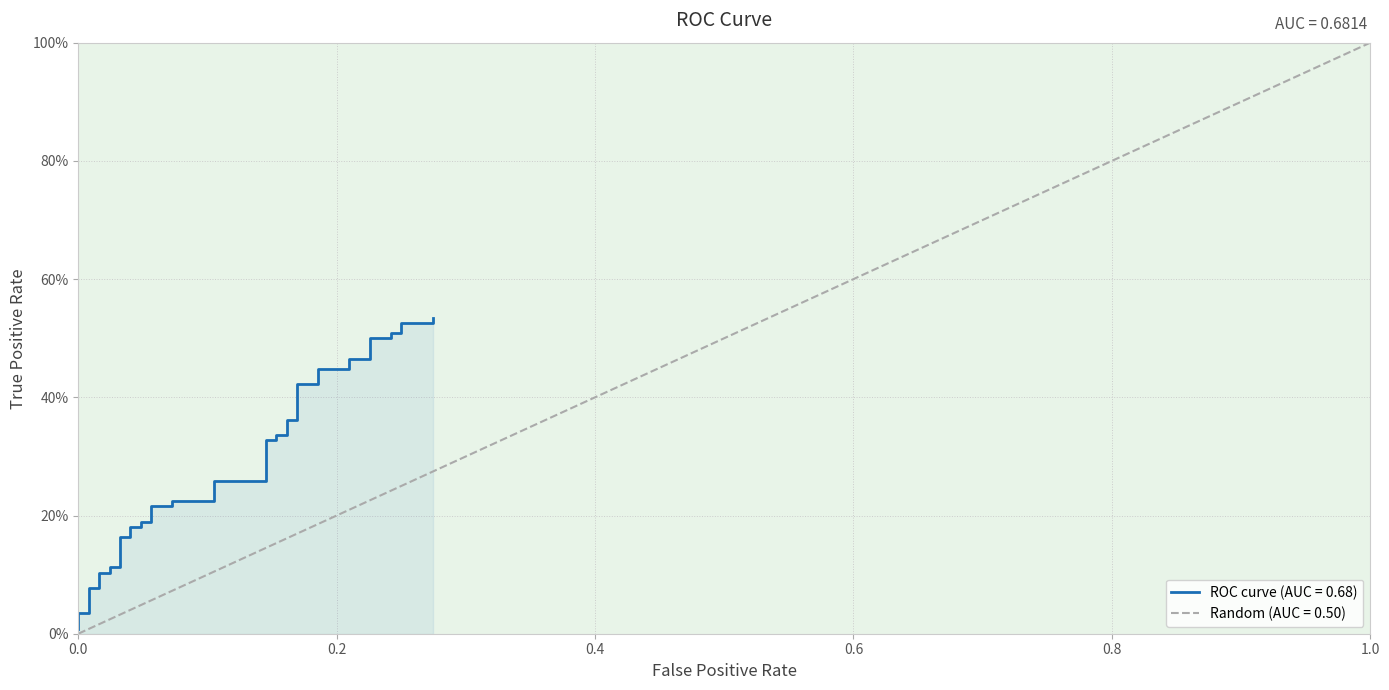

What is the difference between the second highest and minimum values?

0.5